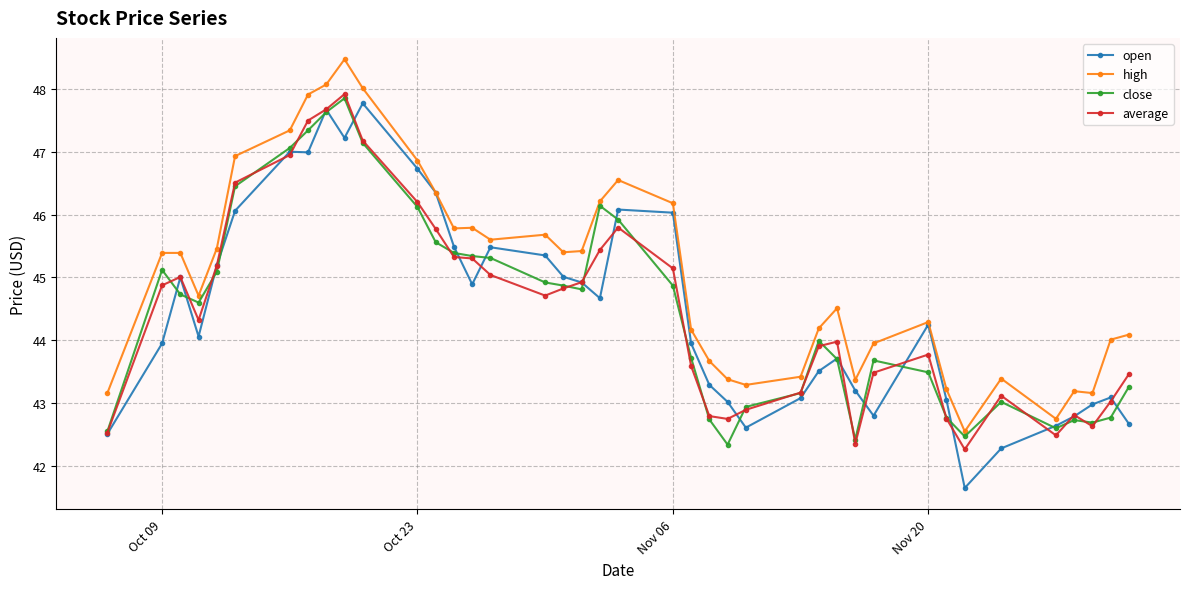

What is the maximum value shown in the chart?

48.5